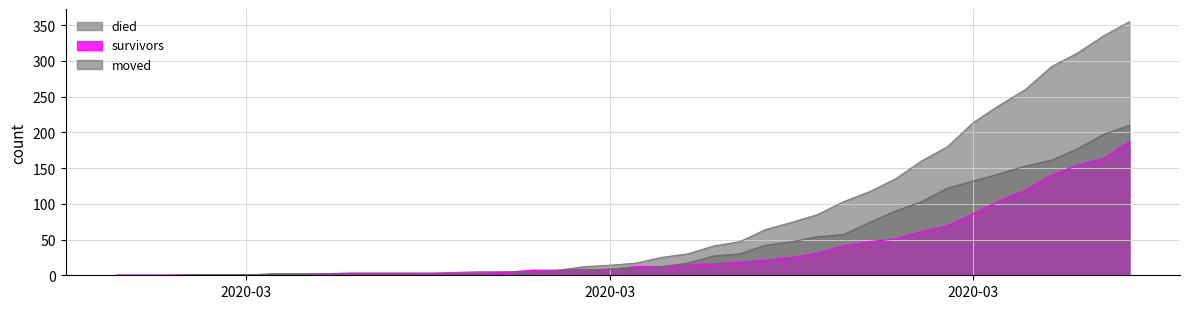

What is the sum of all died values?

3141